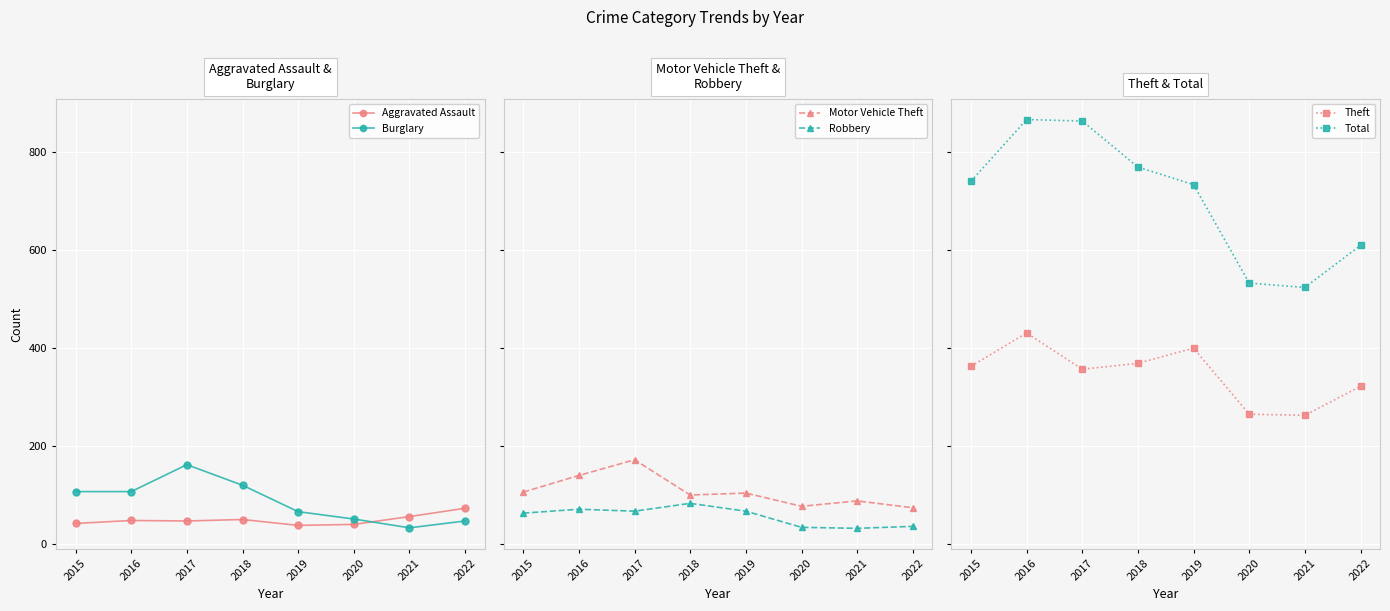

Which series has the widest spread of values?

Total